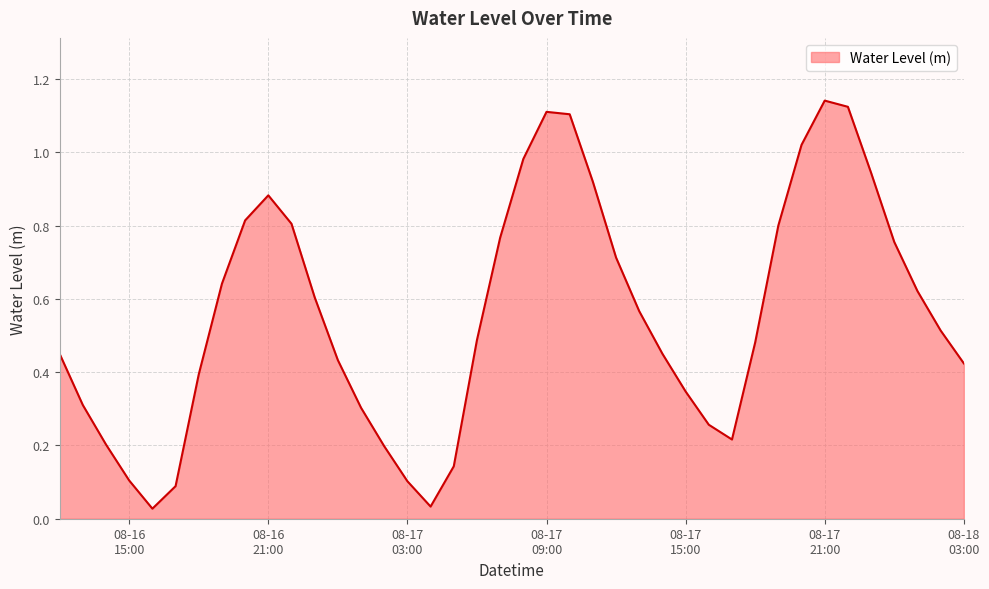

True or false: there are more than 2 points higher than both neighbors.

True